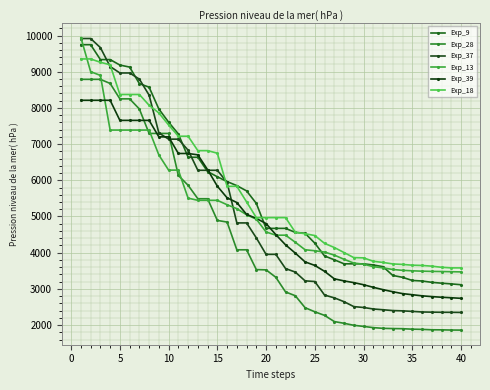

Which series ends up on top after the final intersection of Exp_39 and Exp_9?

Exp_9